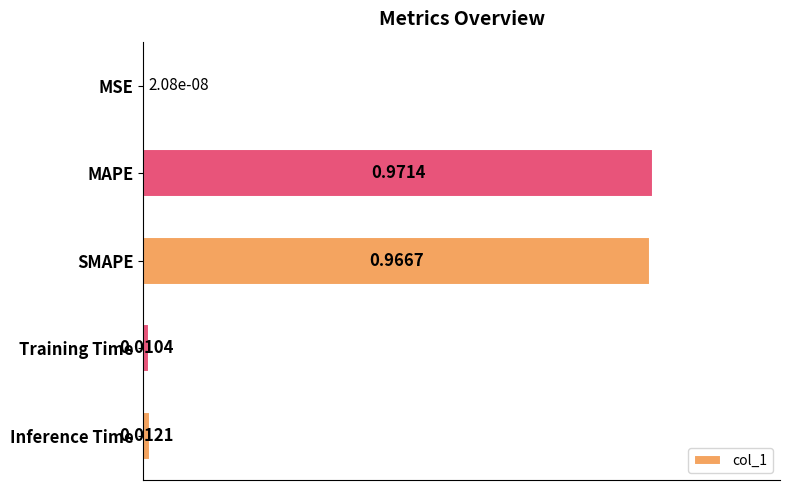

At which label is the value closest to 0?

MSE